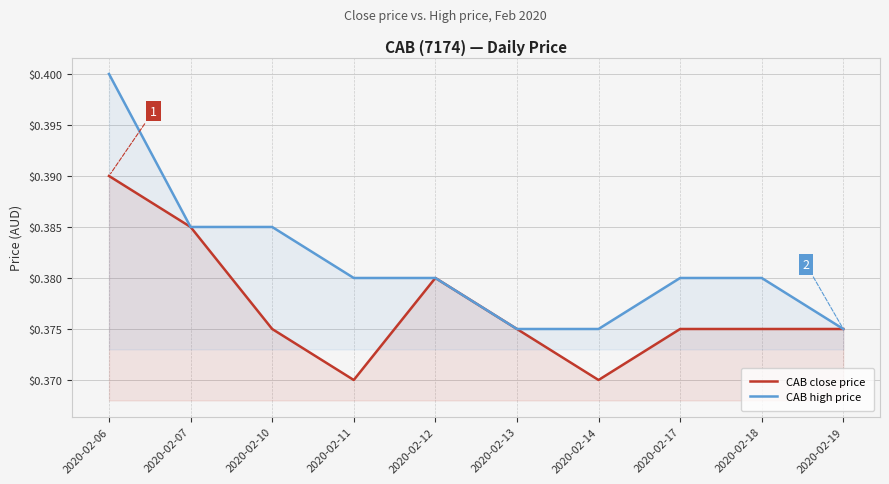

What is the average value of the CAB close price series?

0.4